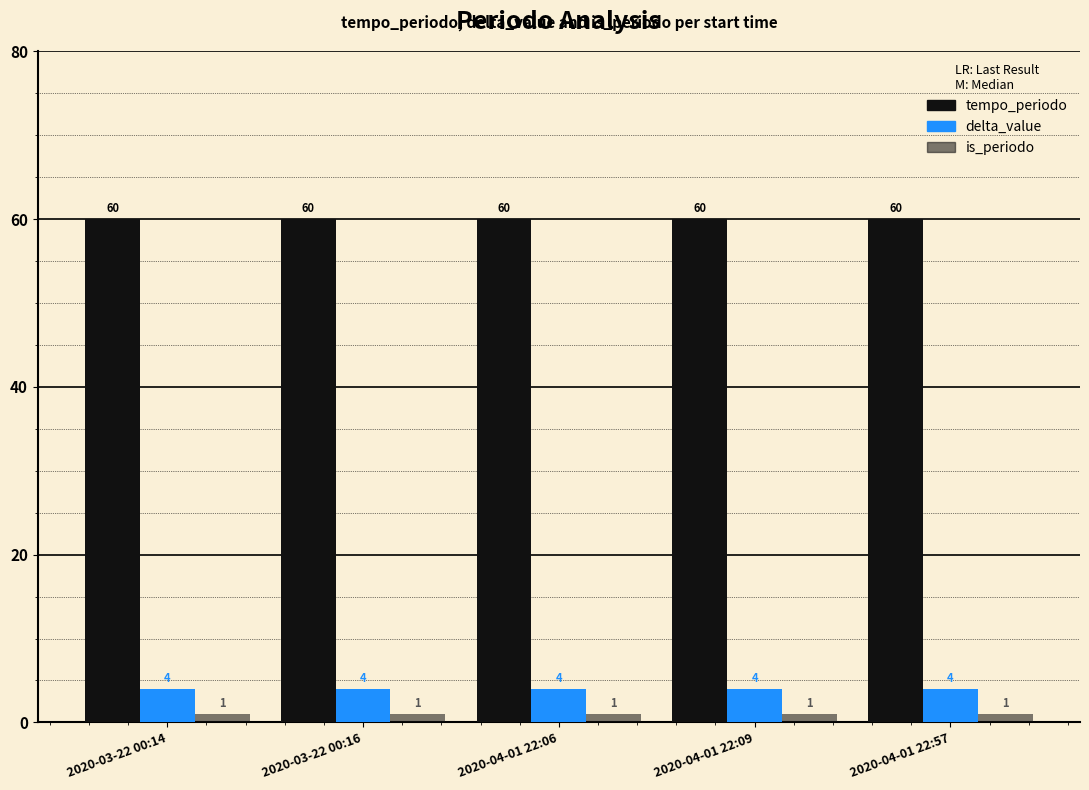

Are the bars grouped side by side (vs. stacked)?

Yes